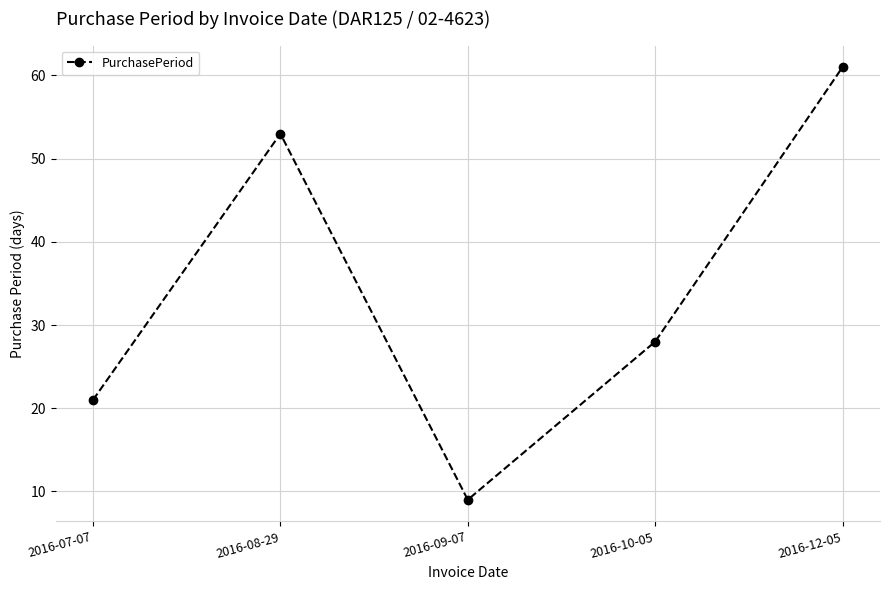

What is the label of the 4th point from the left?

2016-10-05